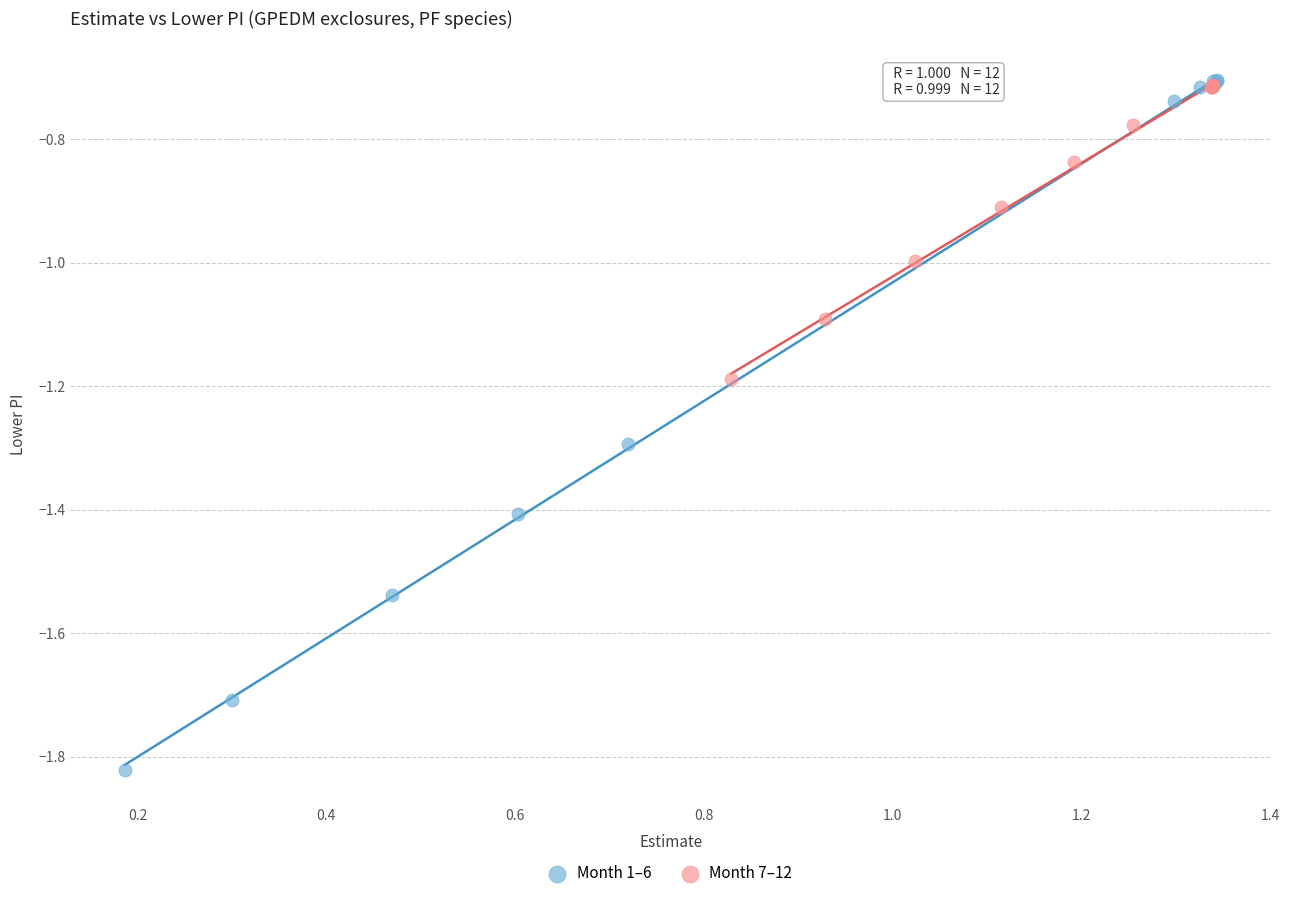

What are all the series names shown in the legend?

Month 1–6, Month 7–12